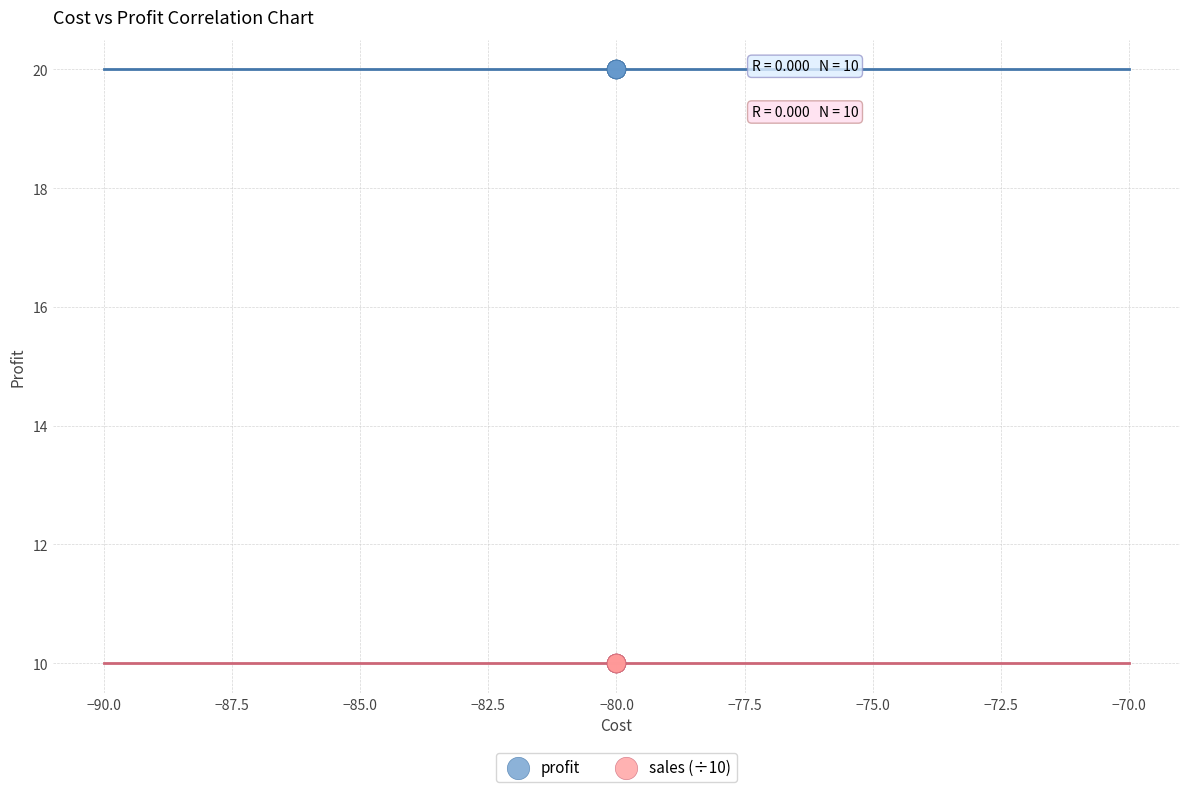

What are all the series names shown in the legend?

profit, sales (÷10)